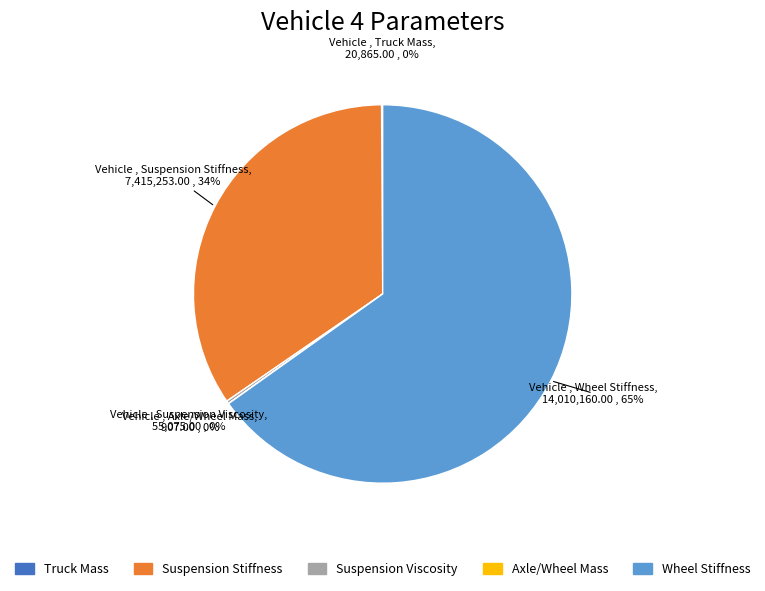

To the nearest percent, what is the average slice percentage?

20%